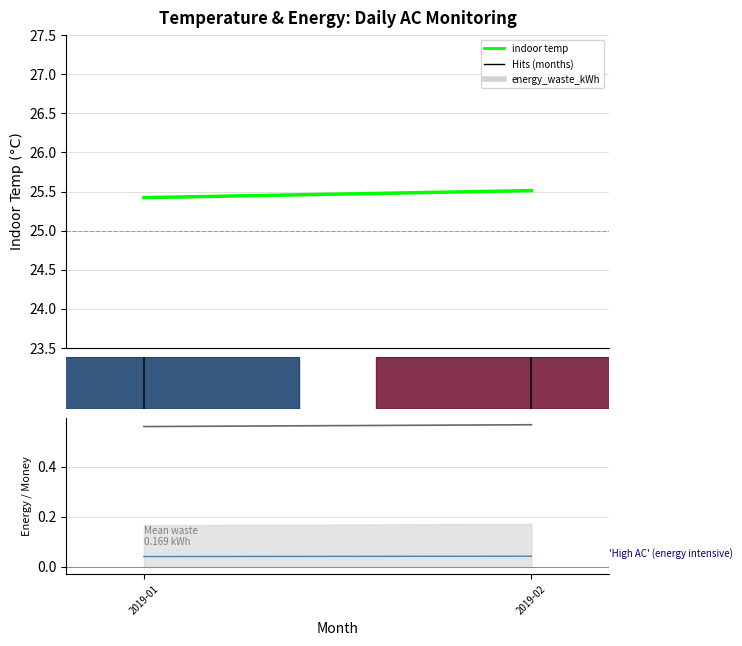

How many ac_energy_kWh values are between 0 and 1?

2